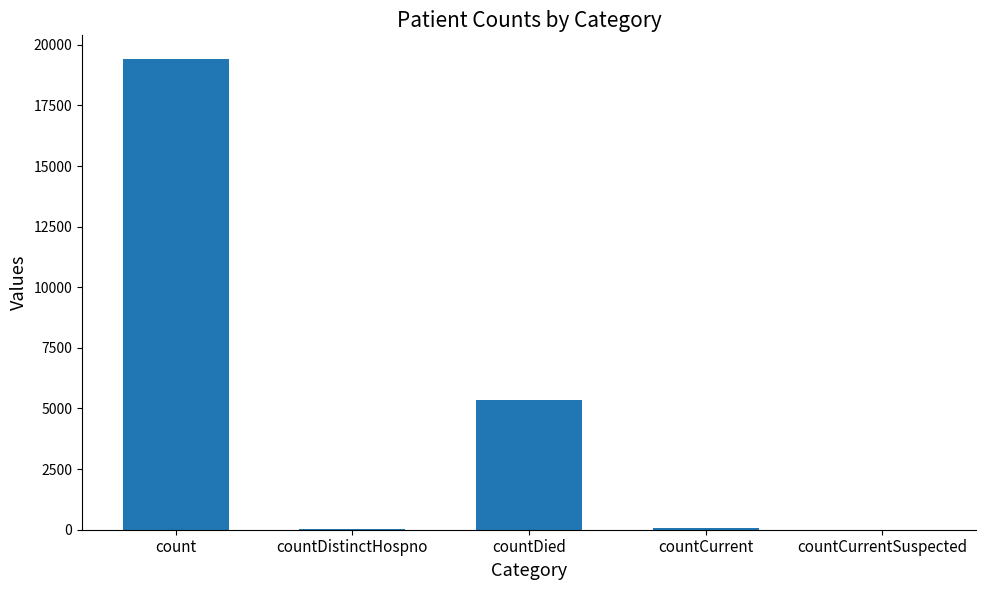

Where does the data first go above 60?

count